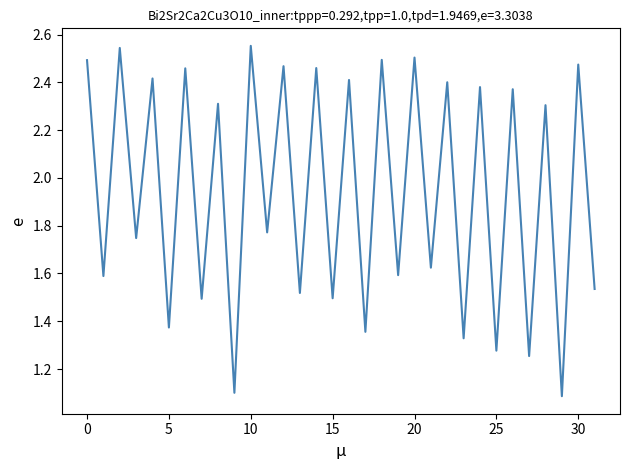

What is the minimum value shown in the chart?

1.1